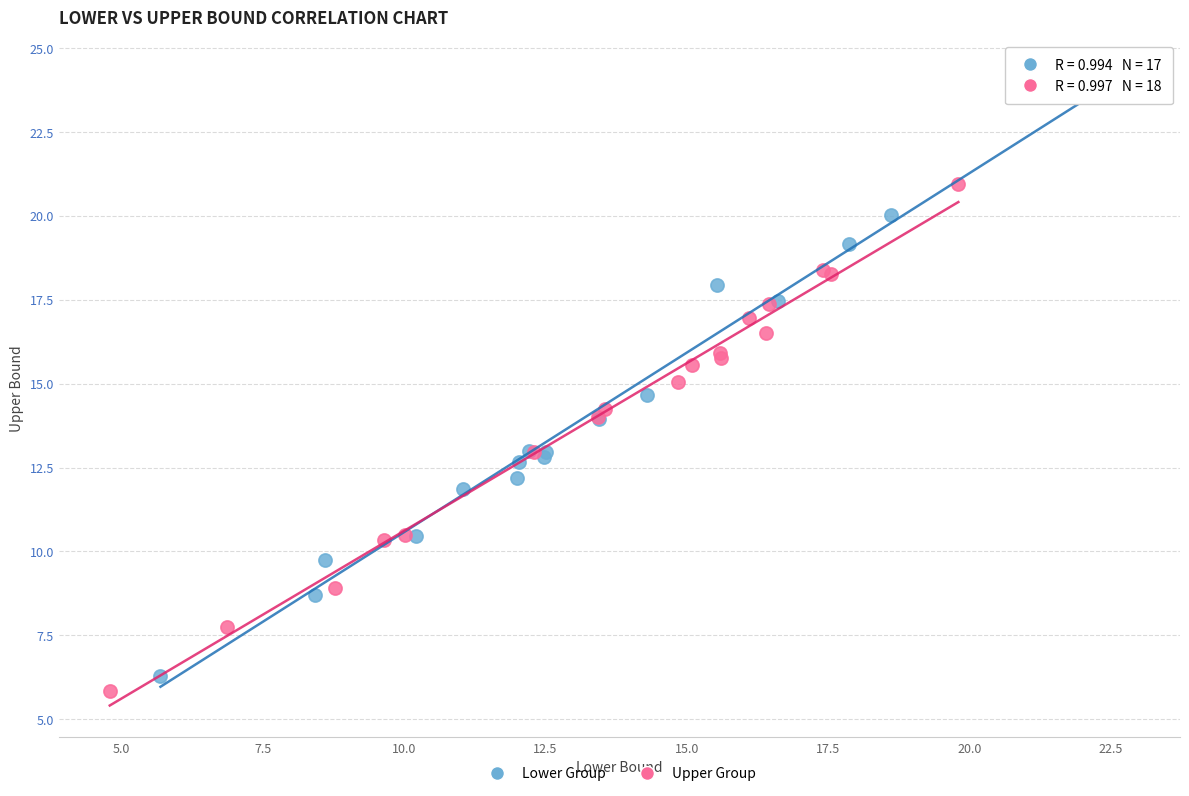

Which series has the largest Y range (max minus min)?

Lower Group